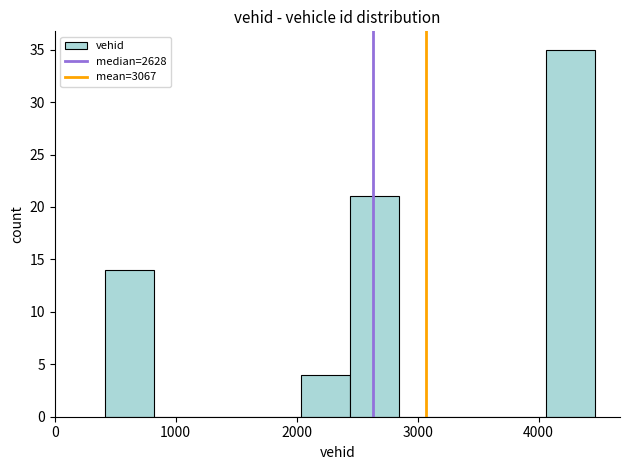

How tall is the bar that spans 400 to 800 on the x-axis? Neither the bar edges nor the heights are printed on the chart, so give them approximately, as read against the axes.

14